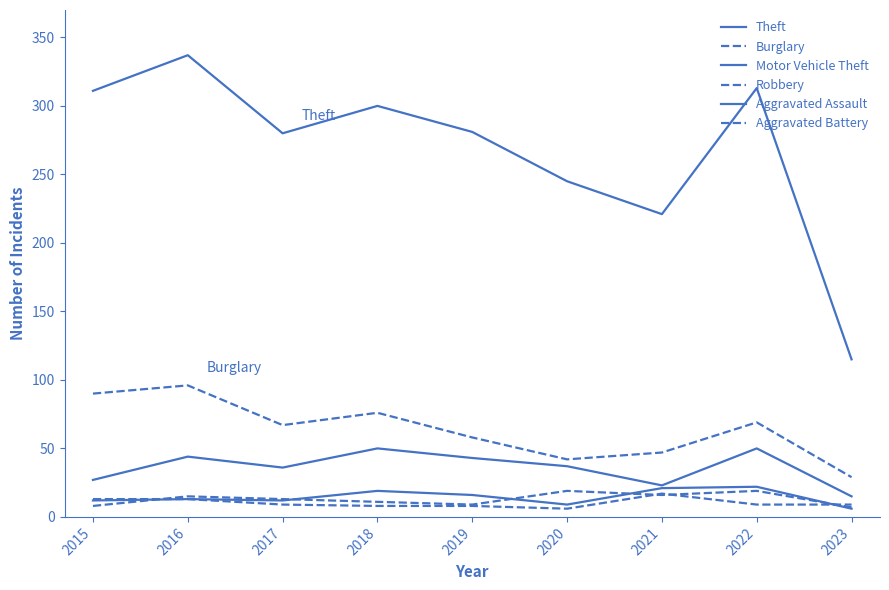

Does the chart have visible grid lines?

No